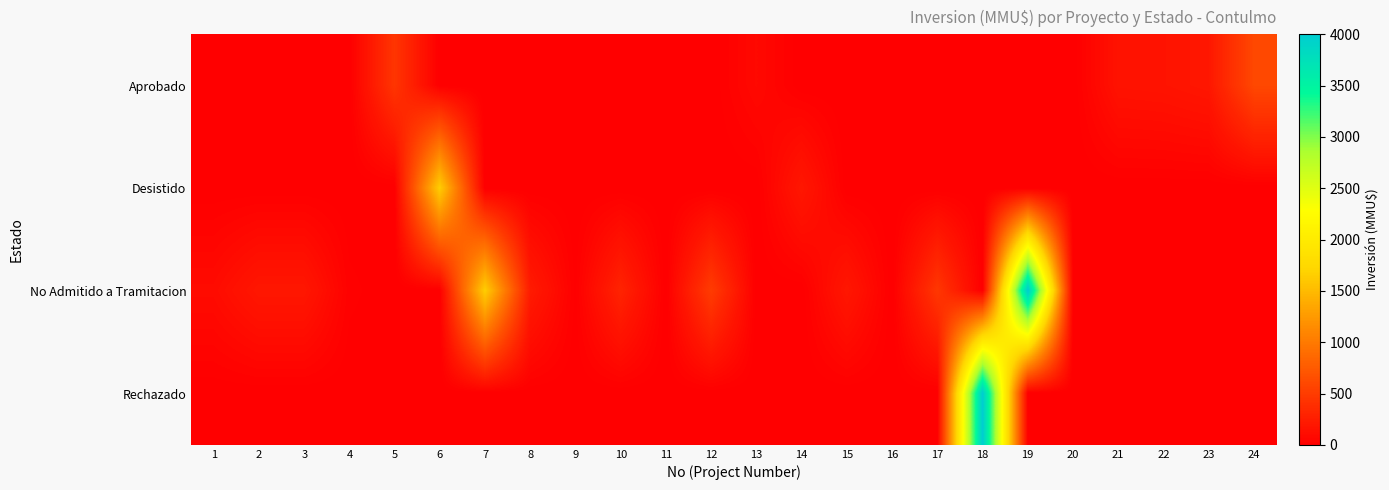

Reading right to left, extract all data points from this chart.

Aprobado: 24=600	23=200	22=170	21=160	20=0	19=0	18=0	17=0	16=0	15=0	14=0	13=80	12=0	11=1	10=0	9=0	8=0	7=0	6=0	5=444	4=0	3=0	2=0	1=0
Desistido: 24=0	23=0	22=0	21=0	20=0	19=0	18=0	17=0	16=0	15=0	14=200	13=0	12=0	11=0	10=0	9=0	8=0	7=0	6=1650	5=0	4=0	3=0	2=0	1=0
No Admitido a Tramitacion: 24=0	23=0	22=0	21=0	20=0	19=4000	18=0	17=460	16=0	15=200	14=0	13=0	12=500	11=0	10=300	9=10	8=234	7=1650	6=0	5=0	4=22	3=200	2=200	1=100
Rechazado: 24=0	23=0	22=0	21=0	20=0	19=0	18=4000	17=0	16=0	15=0	14=0	13=0	12=0	11=0	10=0	9=0	8=0	7=0	6=0	5=0	4=0	3=0	2=0	1=0